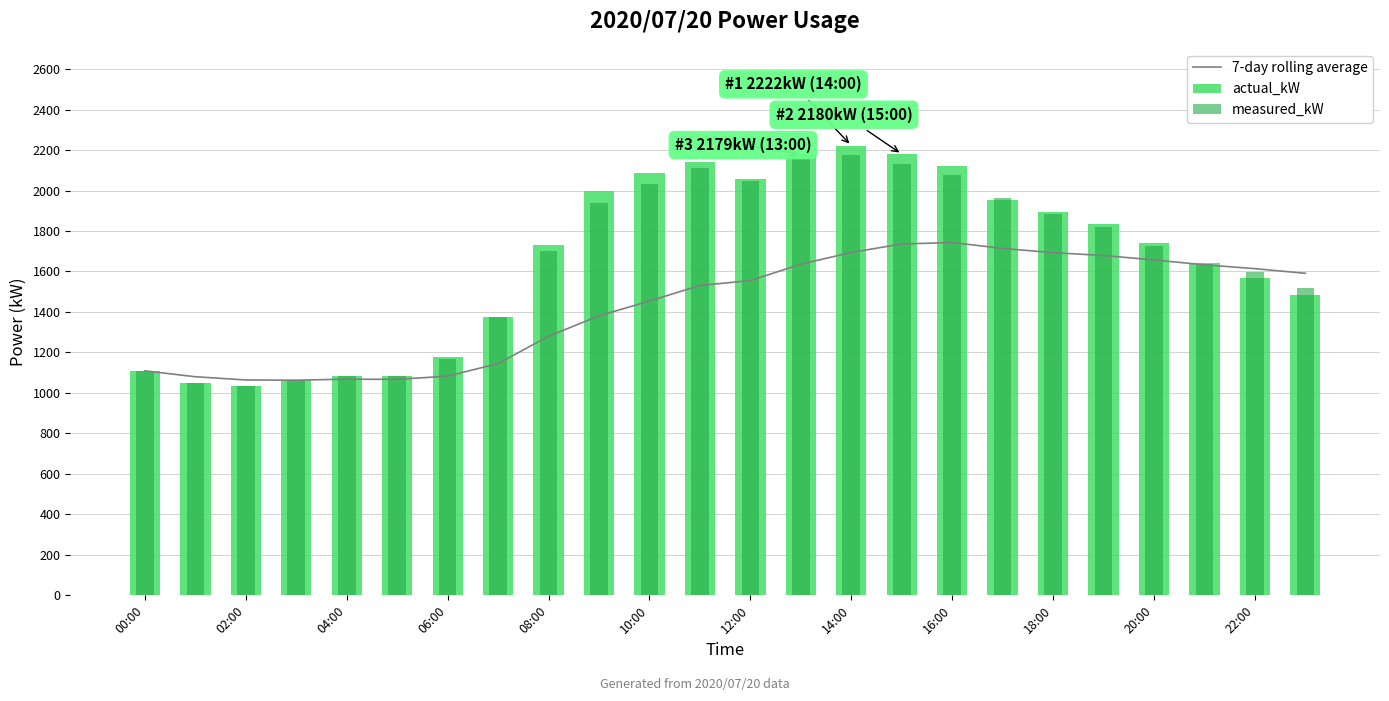

The value of 7-day rolling average at 16:00 is 786. True or false?

False